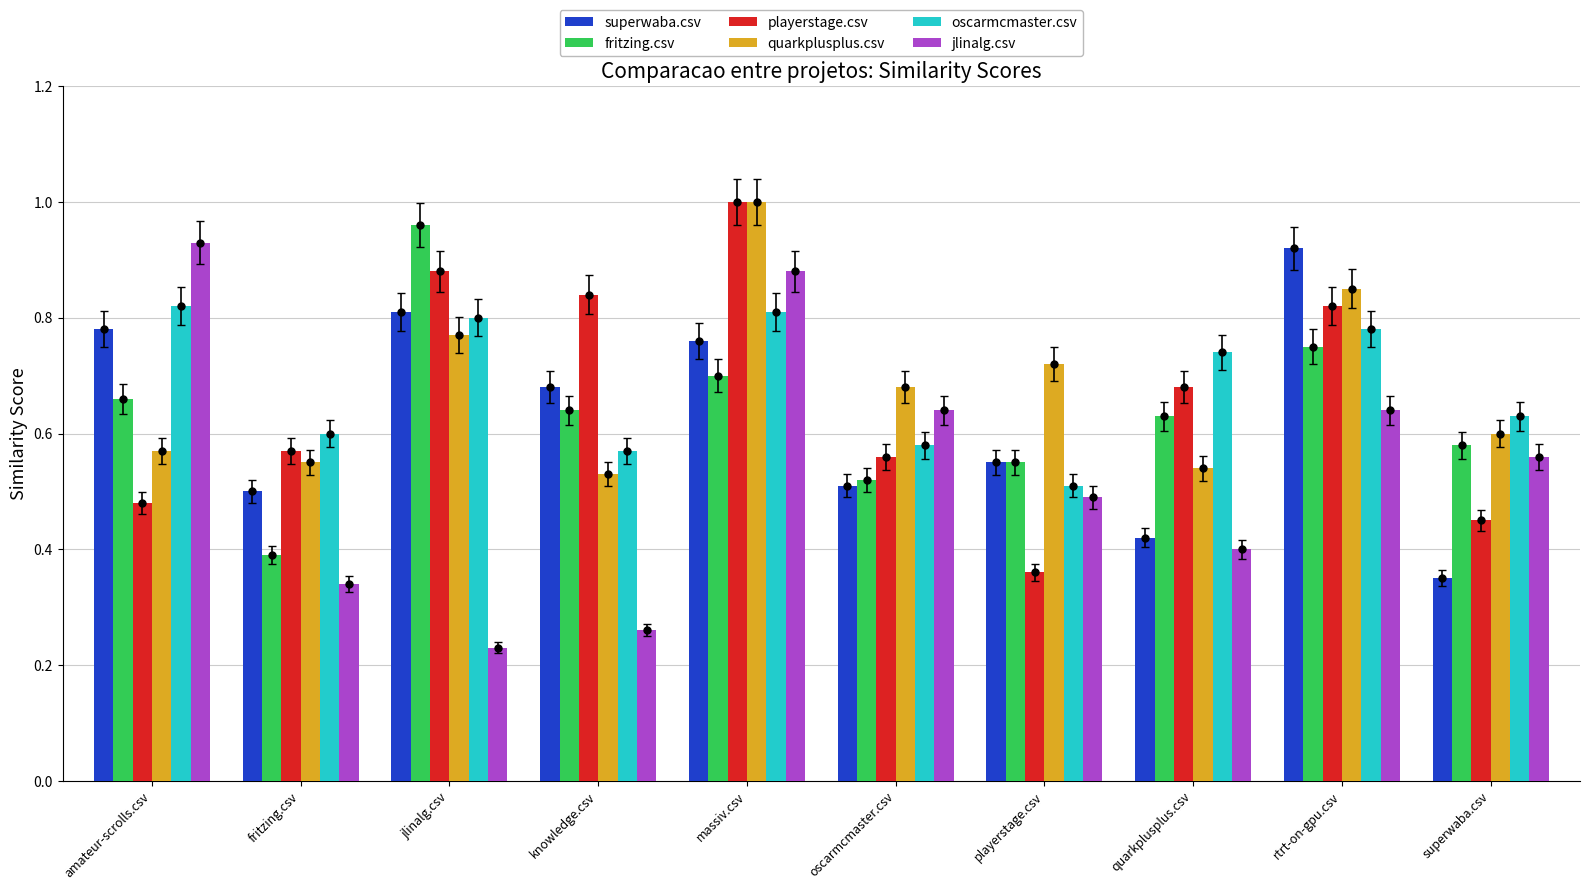

What is the value of the oscarmcmaster.csv bar at the 1st from the left?

0.8